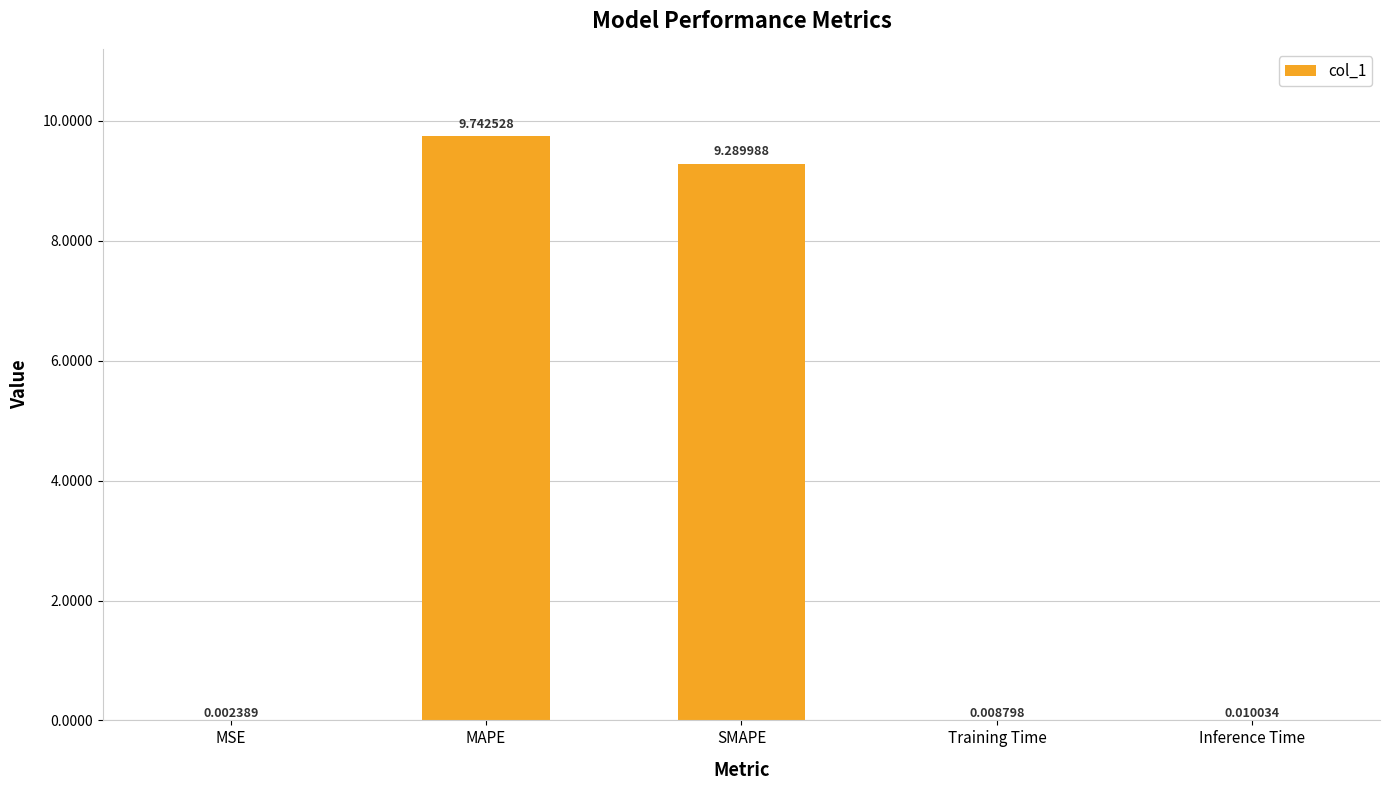

Between Inference Time and MSE, which is larger?

Inference Time